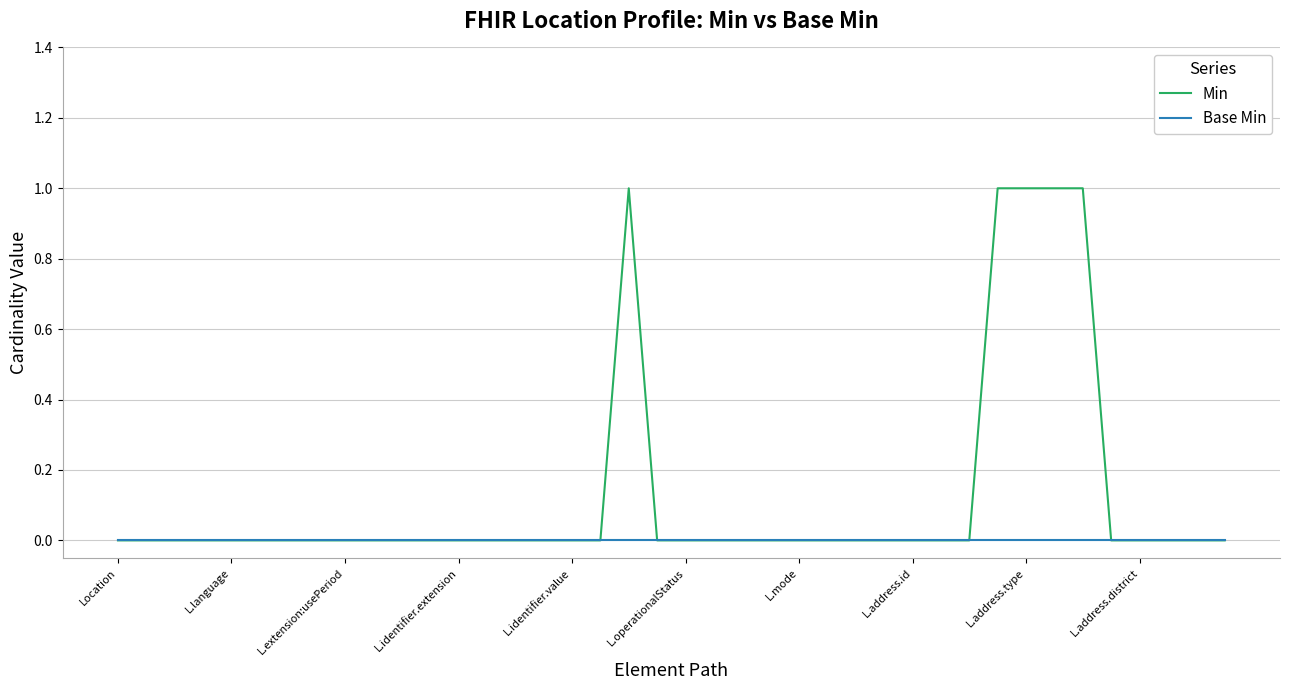

What is the difference between the second highest and second lowest values in the Min series?

1